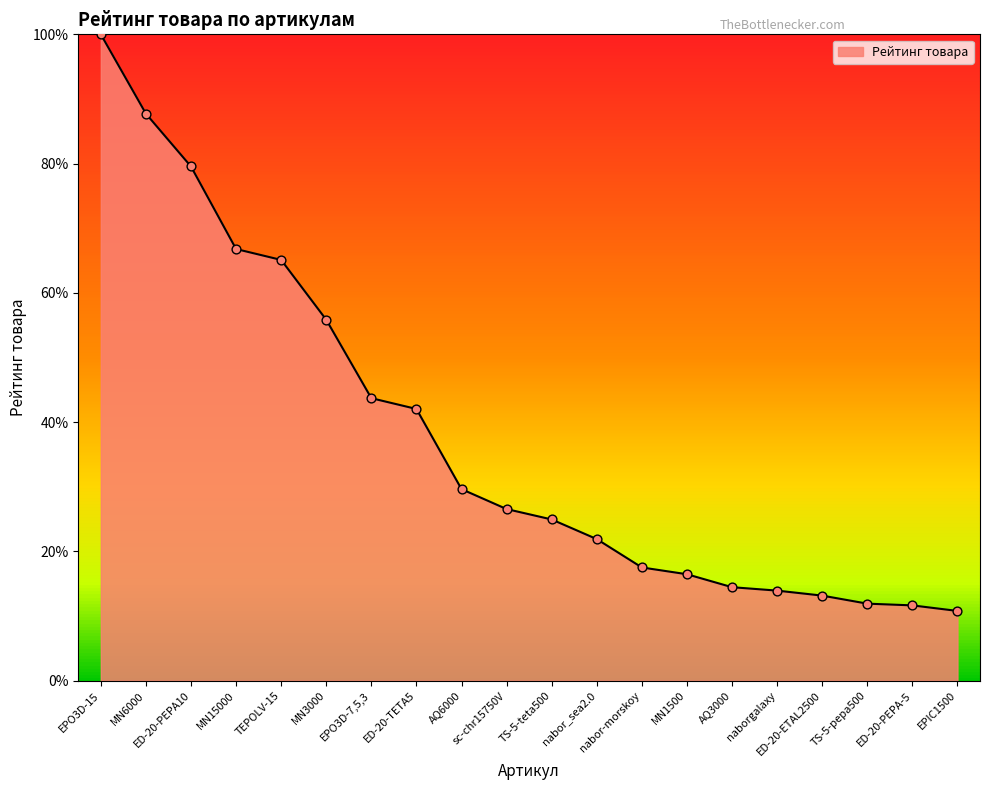

What is the change in value from MN3000 to TS-5-pepa500?

-43.9